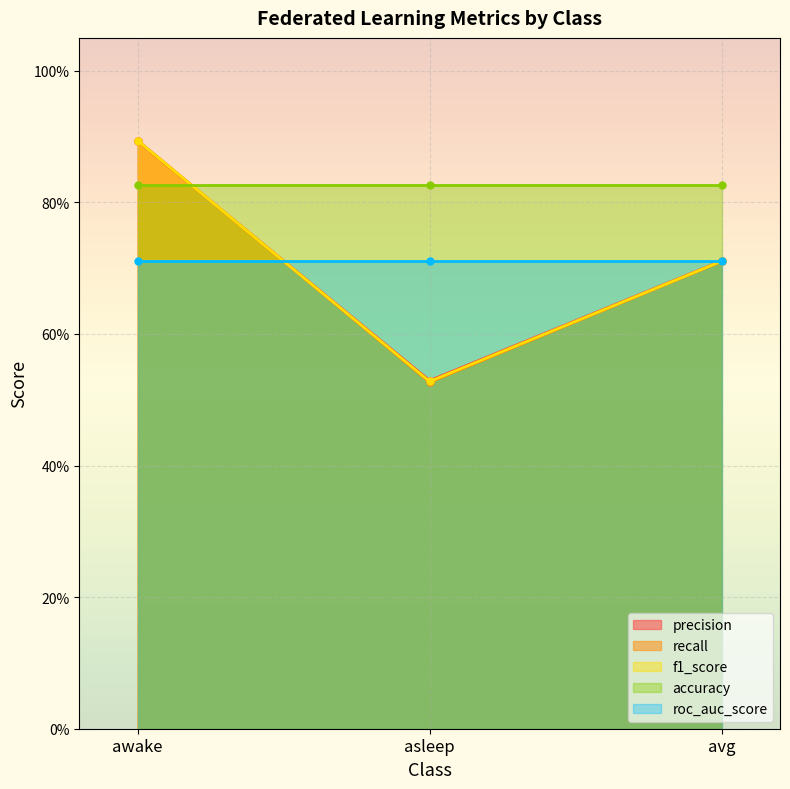

What value does the recall series have at awake?

0.9